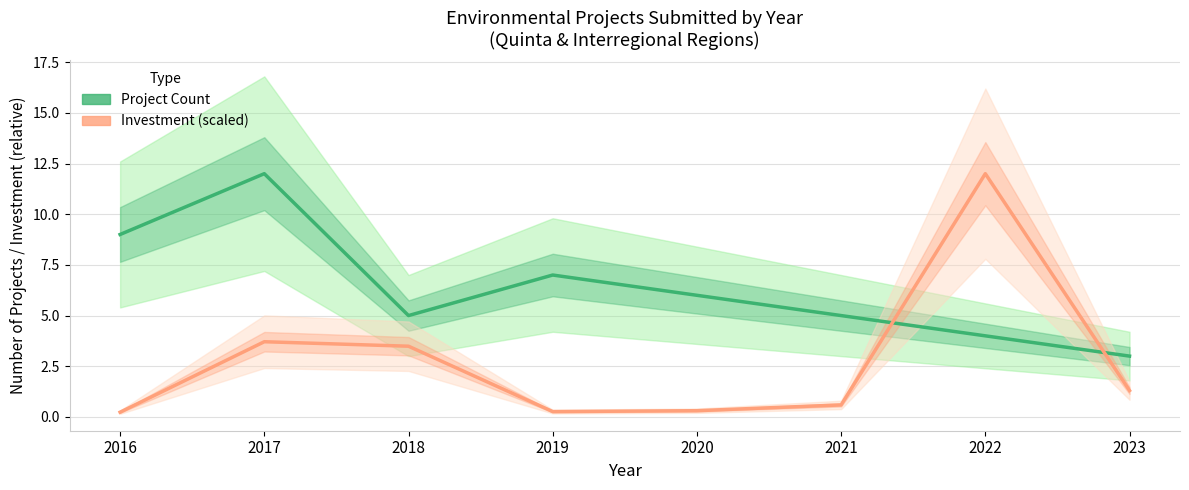

What is the approximate value of Project Count at 2023?

3.0